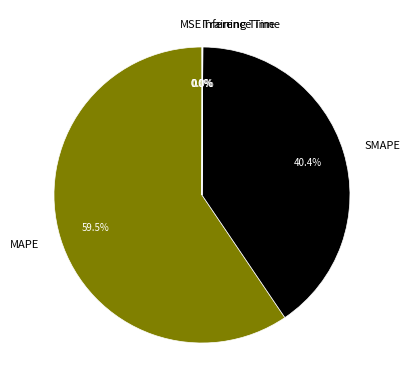

Which category has the biggest portion of the pie?

MAPE